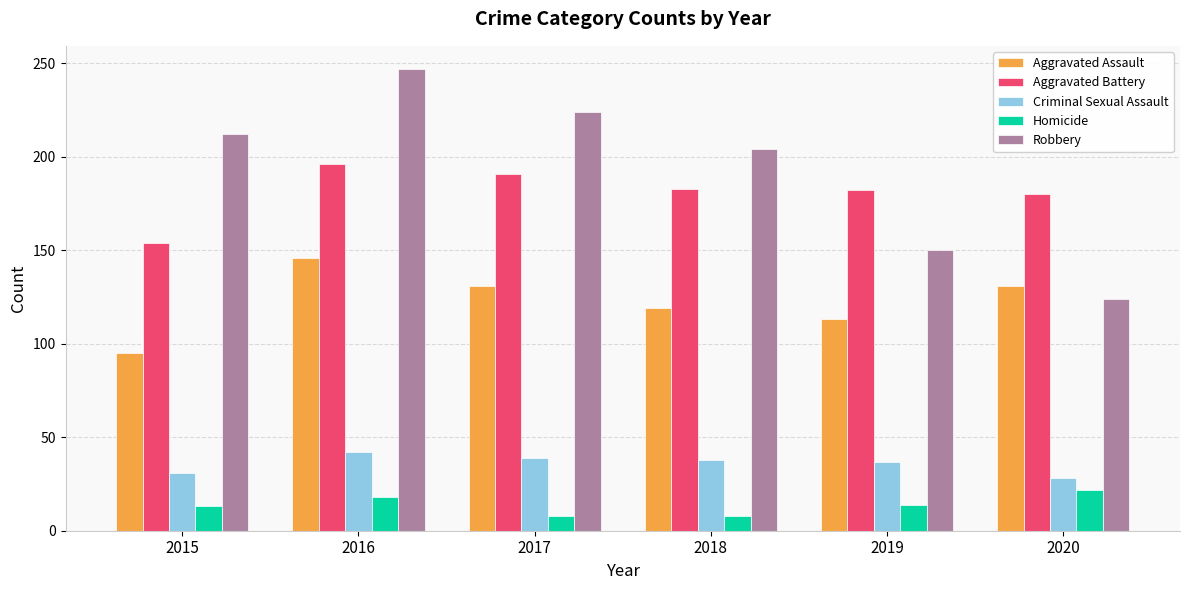

Does the chart contain any negative values?

No